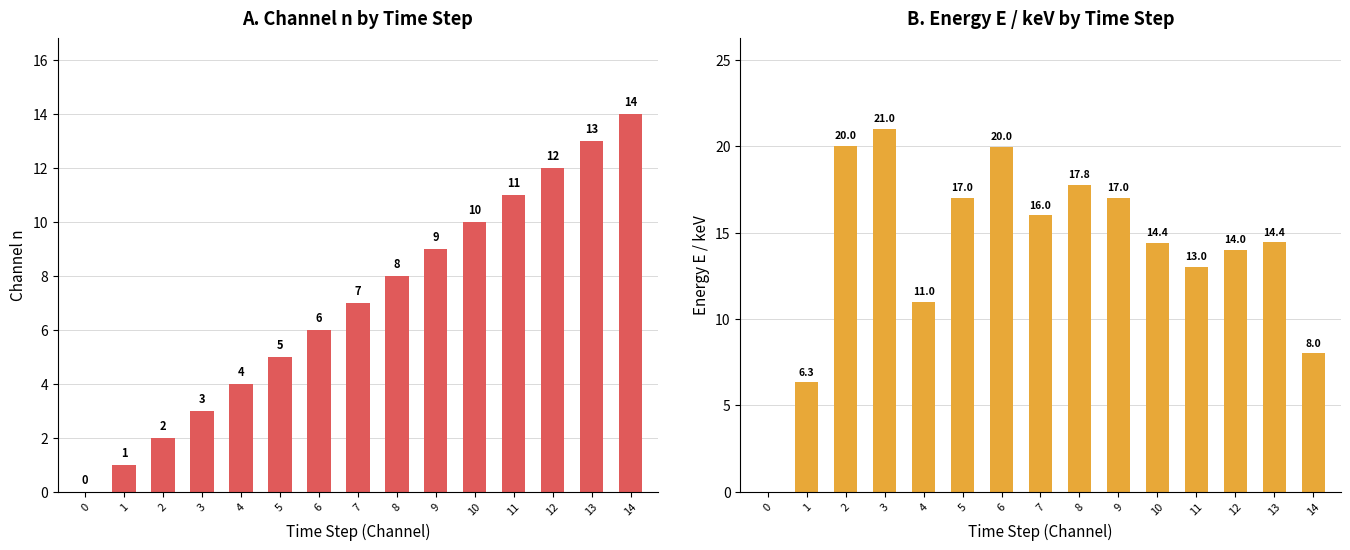

What is the sum of all Energy E / keV values?

210.0